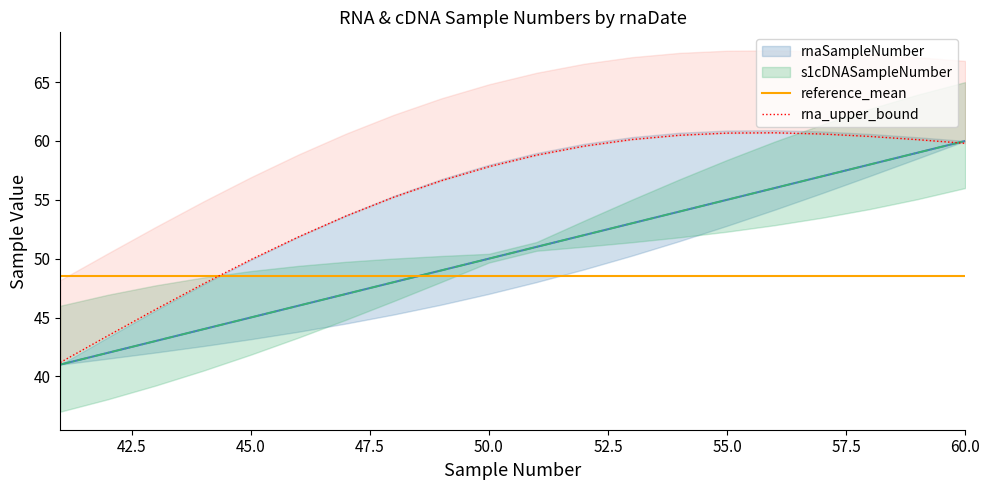

At which category is the sum across all series the highest?

60.0